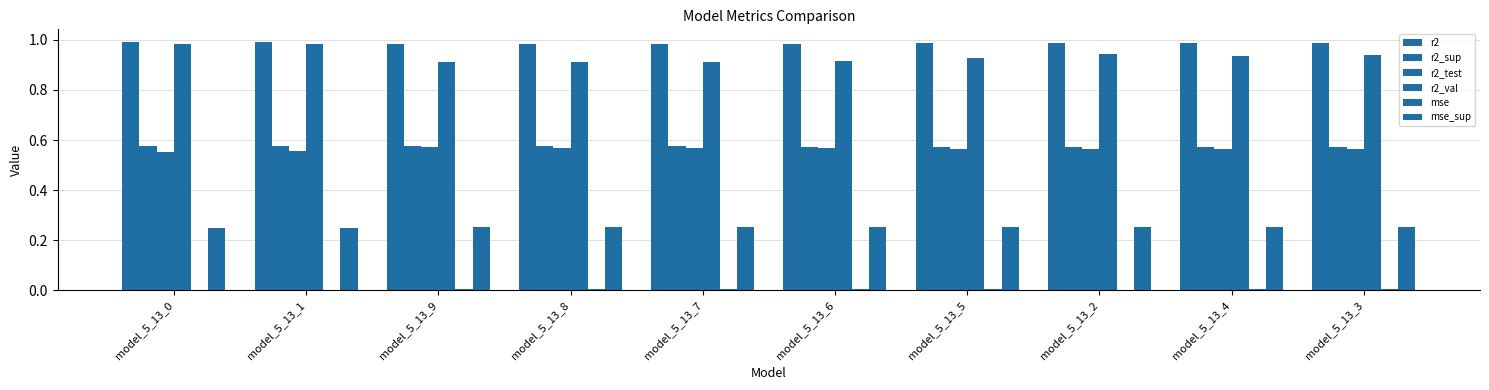

Reading left to right, extract all data points from this chart.

r2: 1.0	1.0	1.0	1.0	1.0	1.0	1.0	1.0	1.0	1.0
r2_sup: 0.6	0.6	0.6	0.6	0.6	0.6	0.6	0.6	0.6	0.6
r2_test: 0.6	0.6	0.6	0.6	0.6	0.6	0.6	0.6	0.6	0.6
r2_val: 1.0	1.0	0.9	0.9	0.9	0.9	0.9	0.9	0.9	0.9
mse: 0.0	0.0	0.0	0.0	0.0	0.0	0.0	0.0	0.0	0.0
mse_sup: 0.3	0.3	0.3	0.3	0.3	0.3	0.3	0.3	0.3	0.3